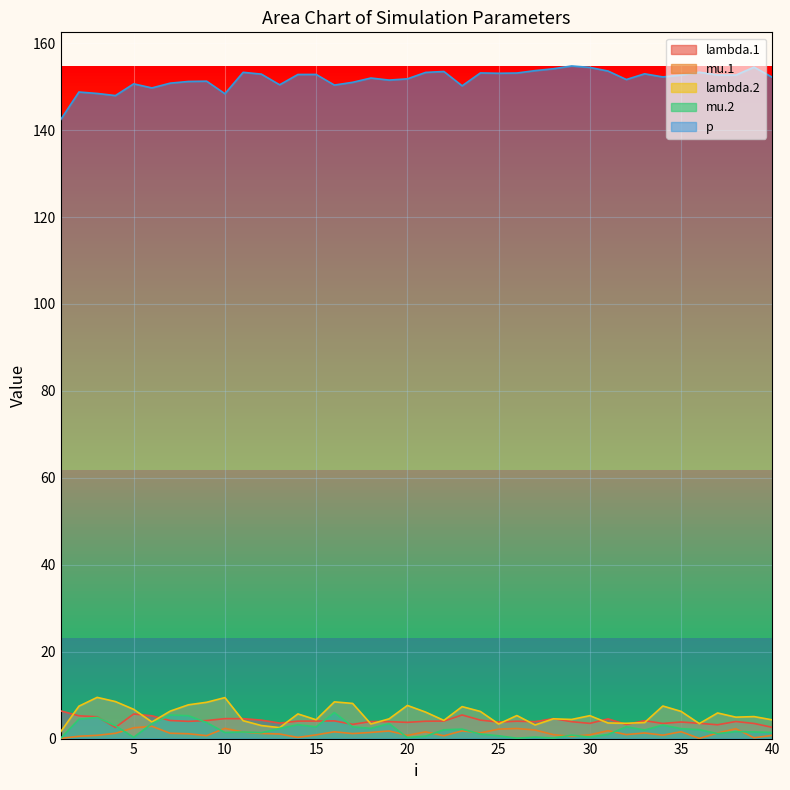

How many values in the mu.2 series exceed 2?

20